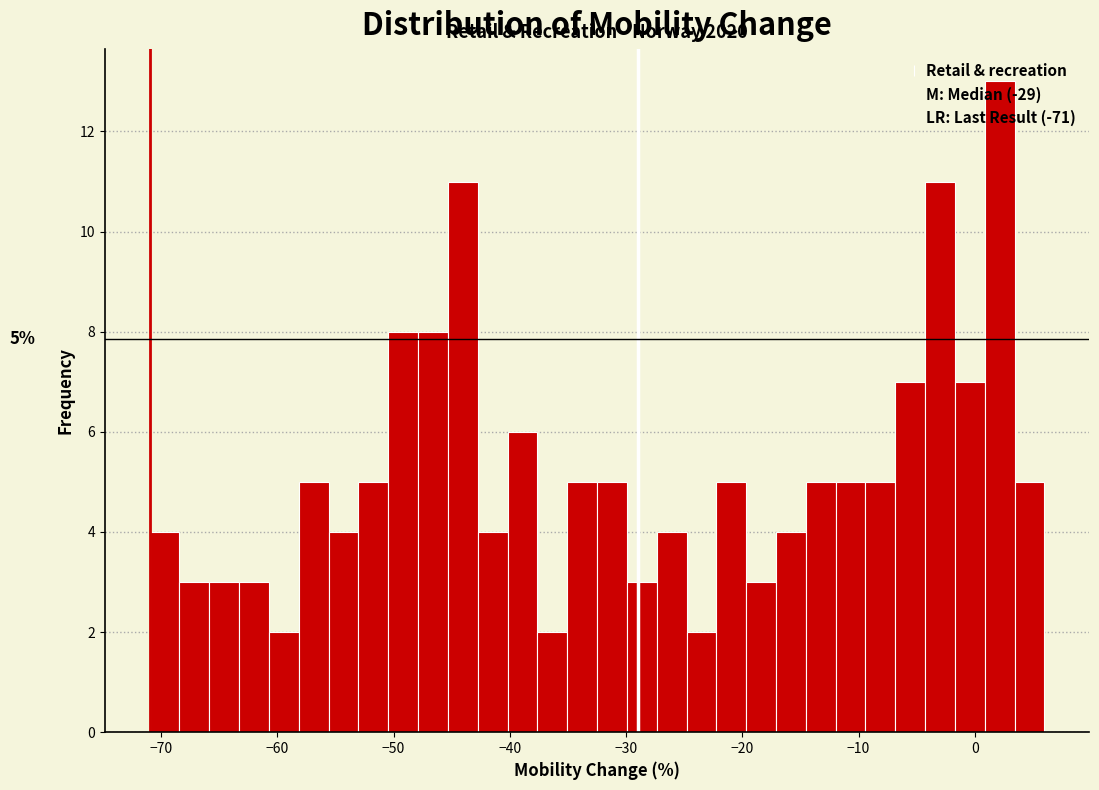

Read against the x-axis, roughly where is the centre of the tallest bar?

2